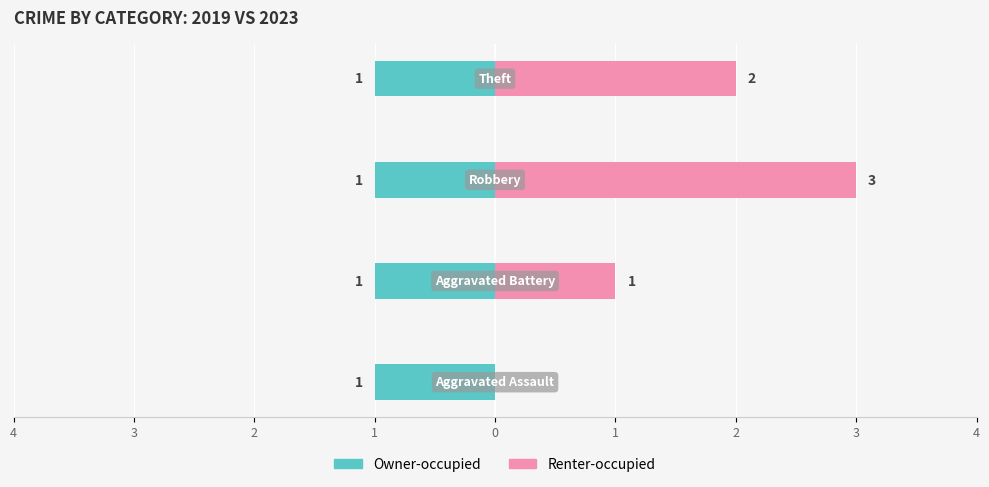

Rank the series by their maximum value, from highest to lowest.

Renter-occupied, Owner-occupied